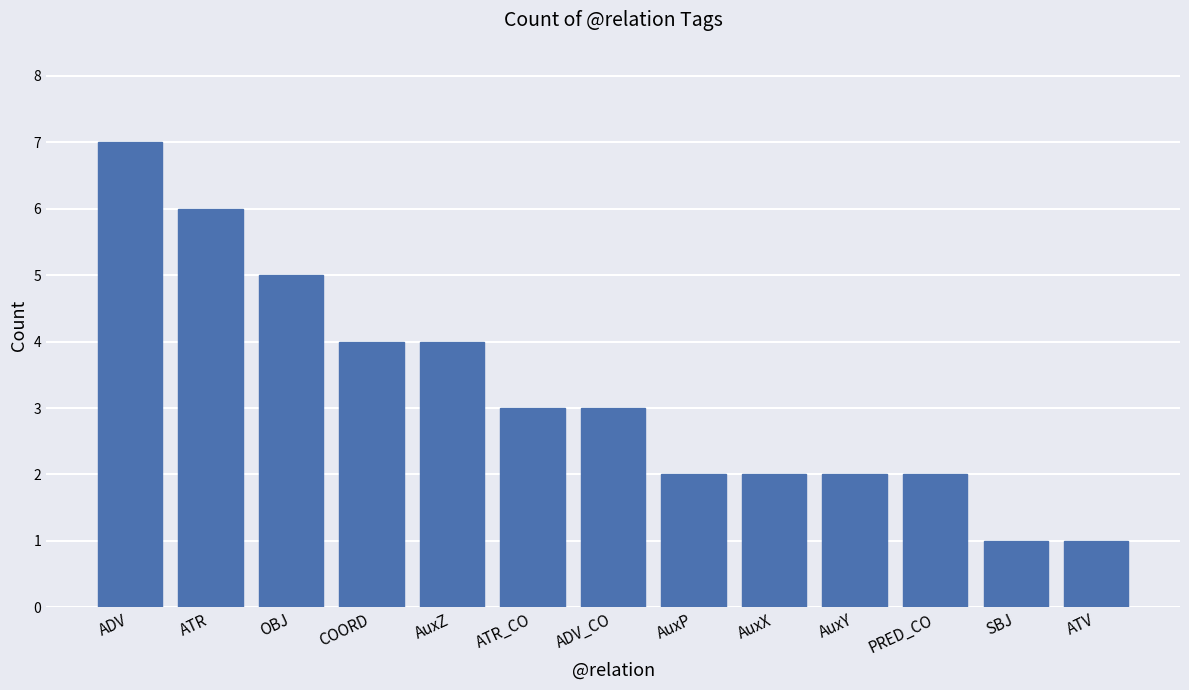

The value at AuxX is 1. True or false?

False